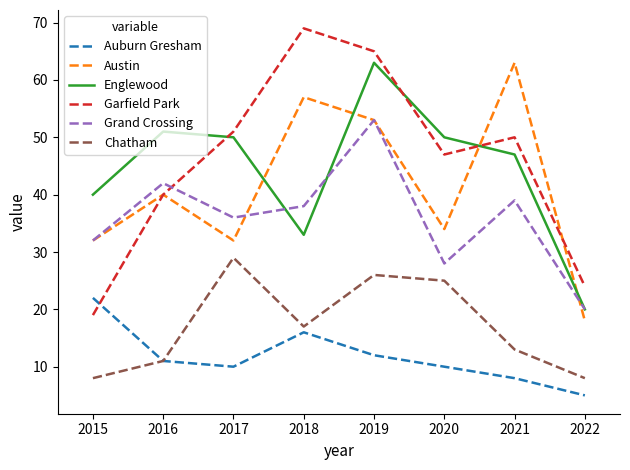

What is the average value of the Grand Crossing series?

36